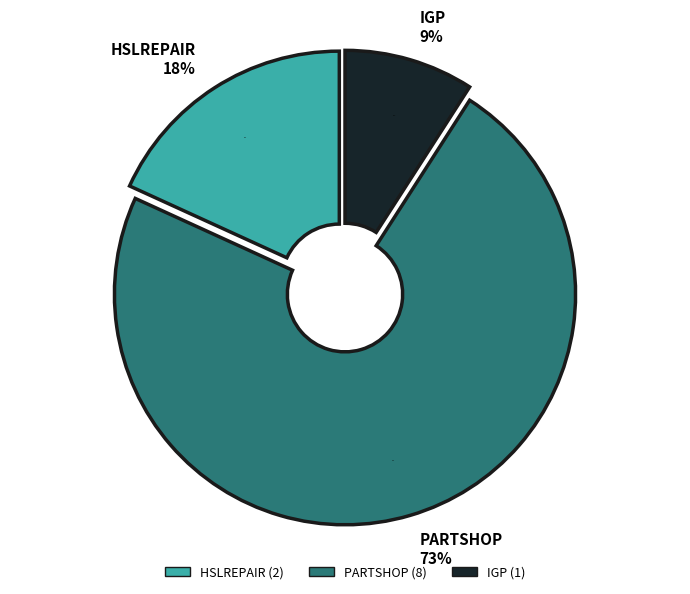

What is the change in value from PARTSHOP to IGP?

-7